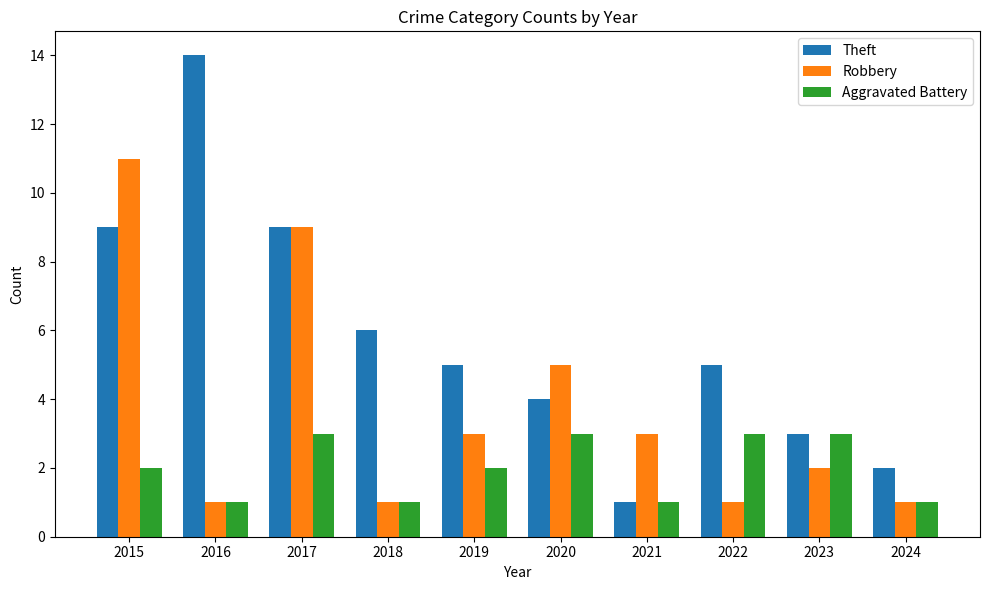

Which series has the widest spread of values?

Theft